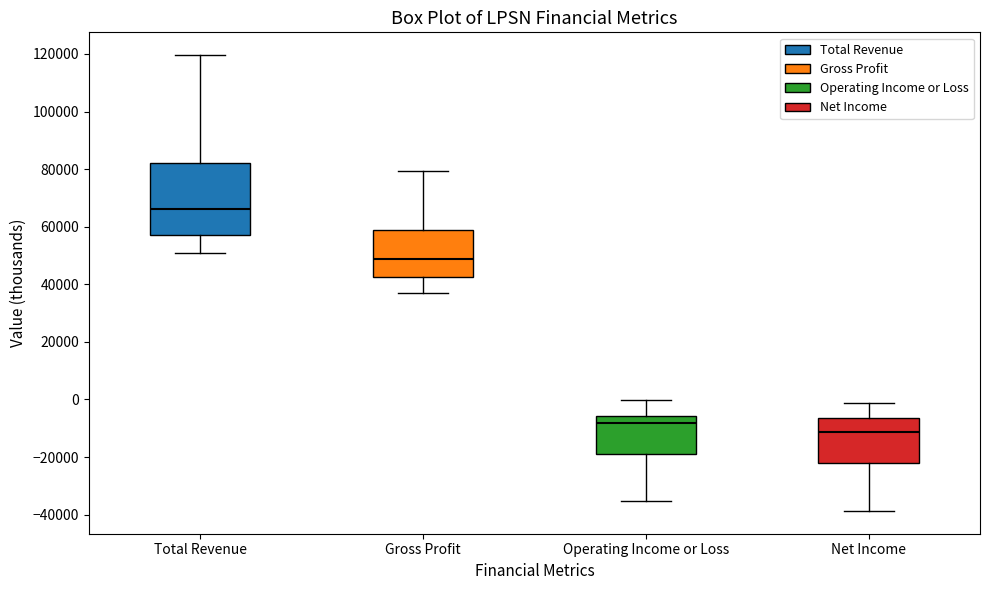

Reading left to right, transcribe this box plot: for each box, give where its median line is, the range the box spans, and where its two whiskers end, as read against the y-axis. The values are not printed on the chart, so give them approximately, as read against the axis.

Total Revenue: median 66000, box 58000 to 82000, whiskers 50000 to 120000
Gross Profit: median 48000, box 42000 to 58000, whiskers 38000 to 80000
Operating Income or Loss: median -8000, box -20000 to -6000, whiskers -36000 to 0
Net Income: median -12000, box -22000 to -6000, whiskers -38000 to -2000